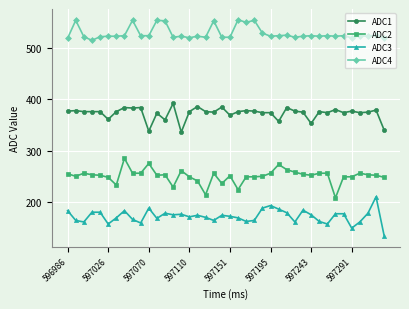

Count the number of categories in the chart.

40